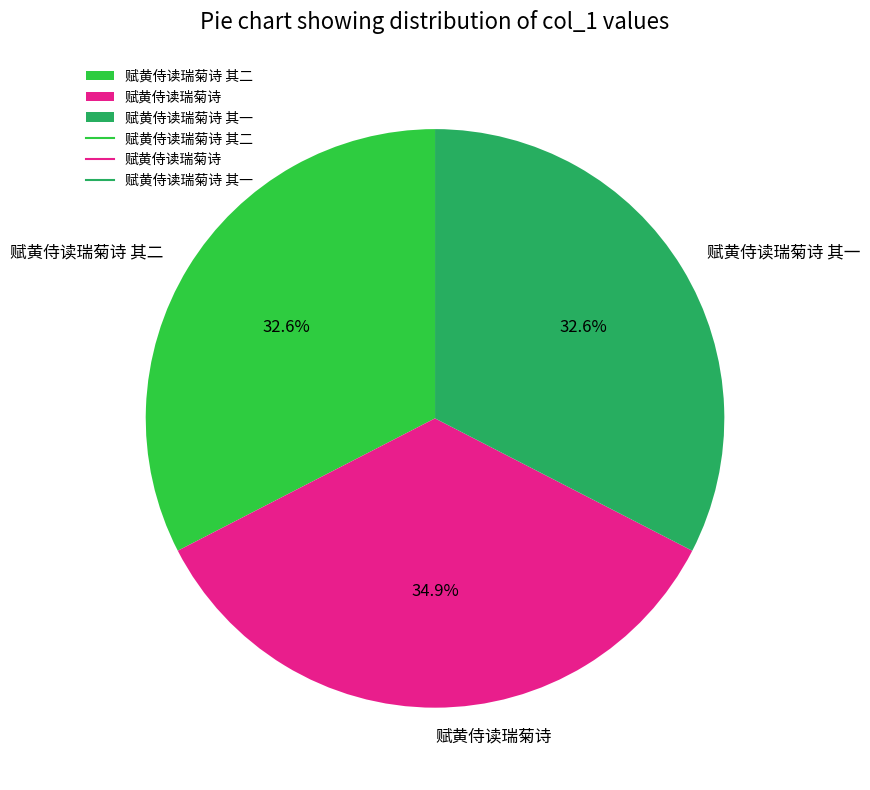

Approximately how many times larger is the value at 赋黄侍读瑞菊诗 compared to 赋黄侍读瑞菊诗 其二?

1.1